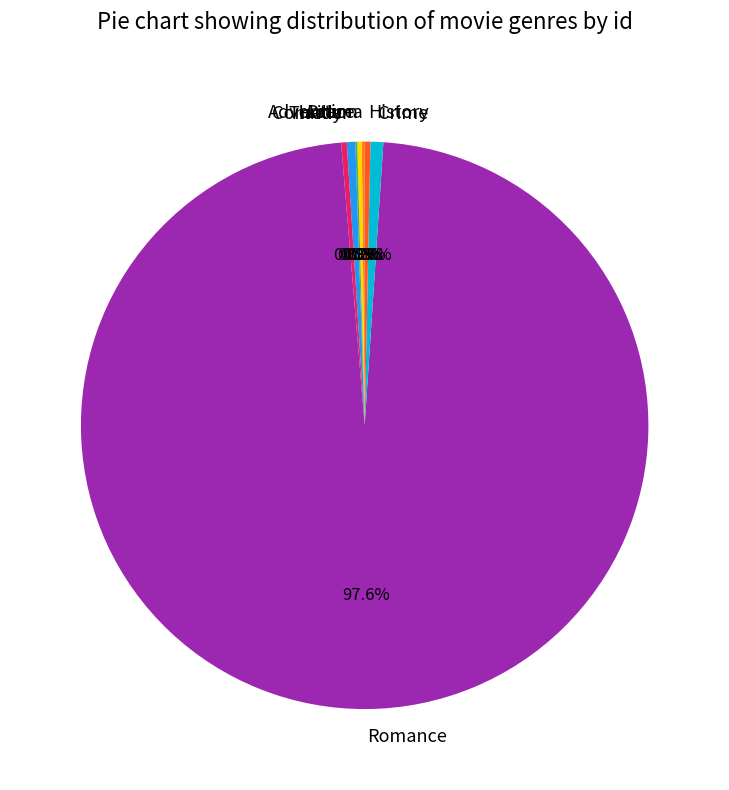

What portion of the pie excludes History?

99.7%